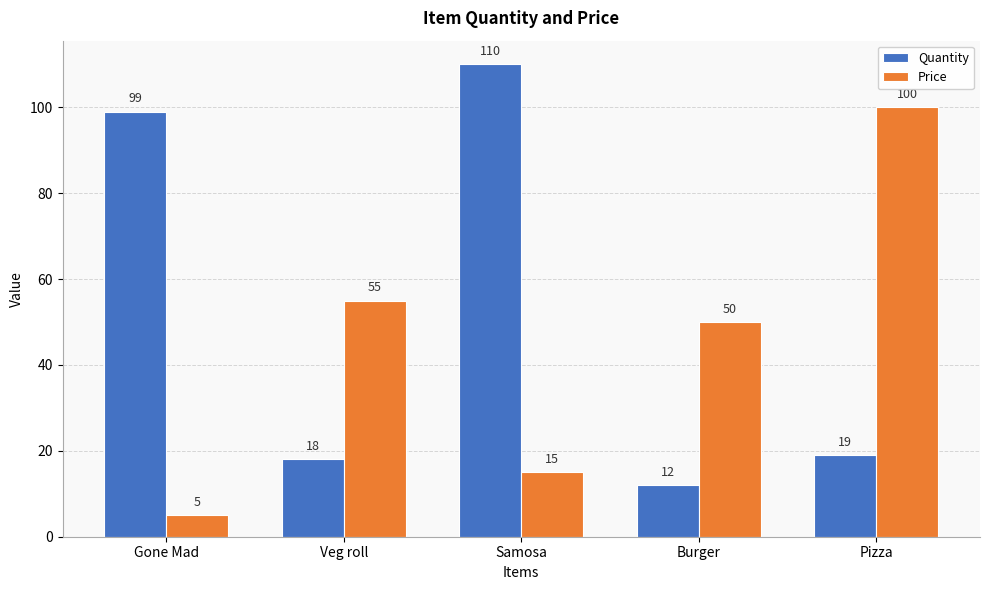

How many series are shown in this chart?

2